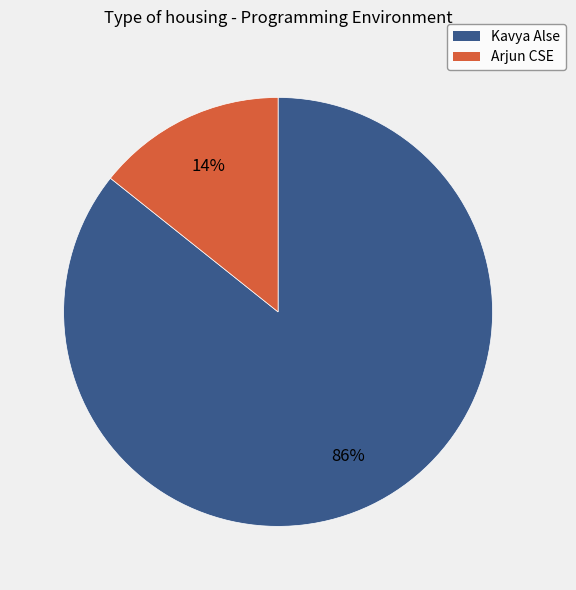

Which has a higher value, Arjun CSE or Kavya Alse?

Kavya Alse